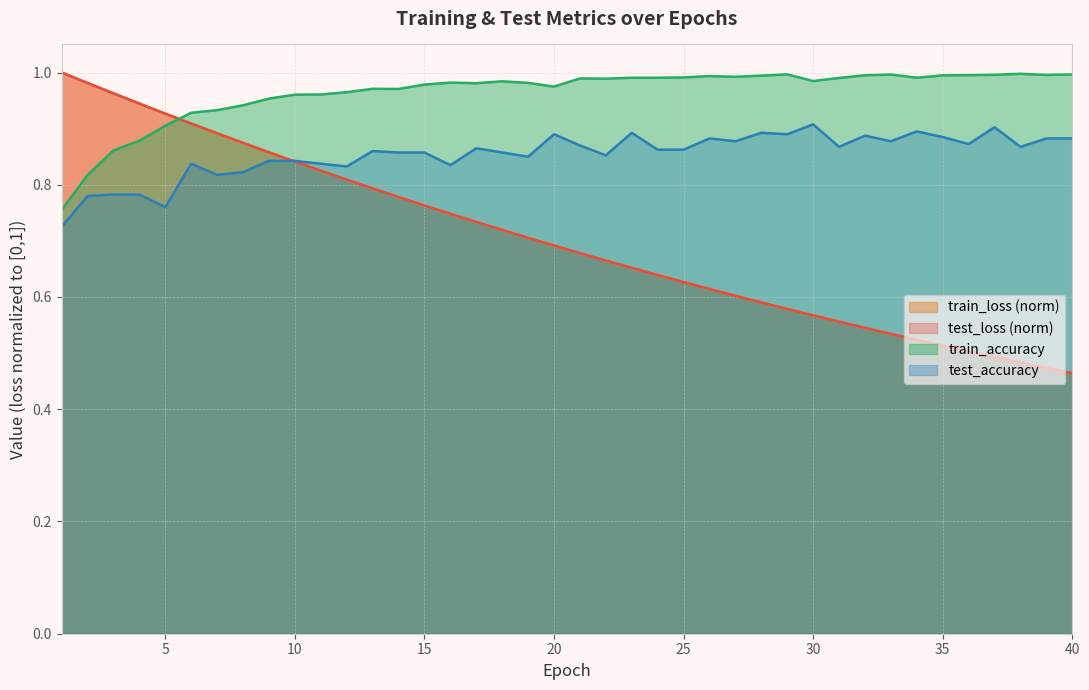

The test_loss series shows 0.3 at 26. True or false?

False